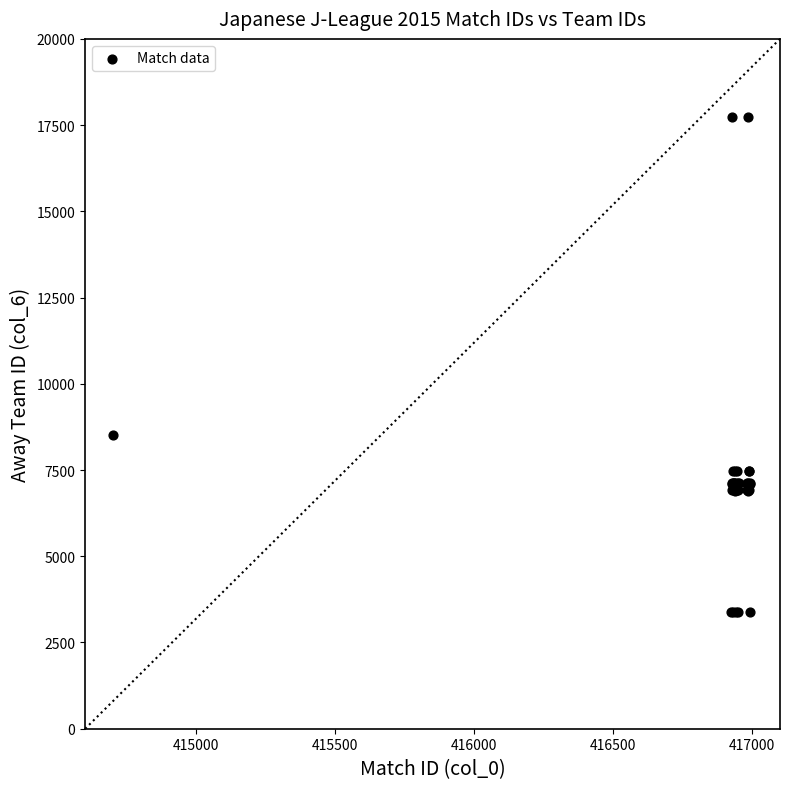

What Y value in the scatter plot is closest to 10564?

8524